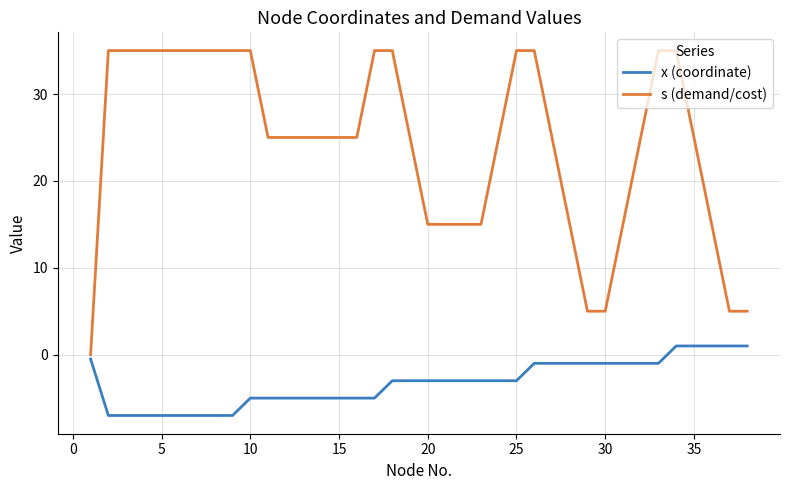

What is the difference between the maximum and minimum values in the s (demand/cost) series?

35.0